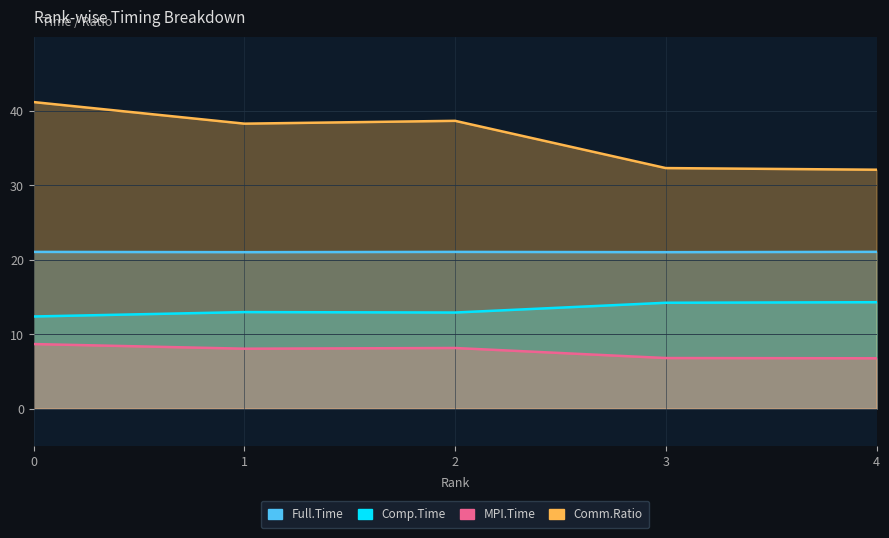

What is the greatest value displayed?

41.2